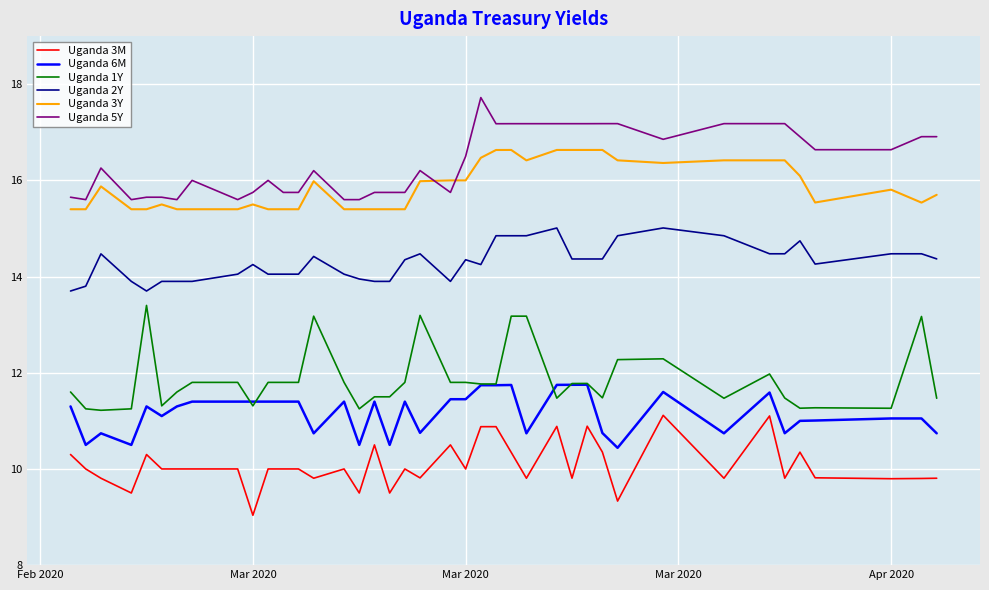

What is the smallest value displayed?

9.0